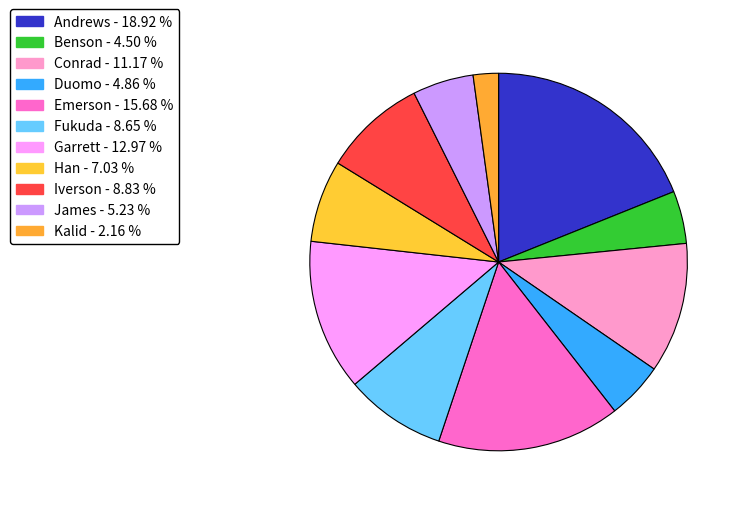

What percentage is the Andrews slice, to the nearest percent?

19%